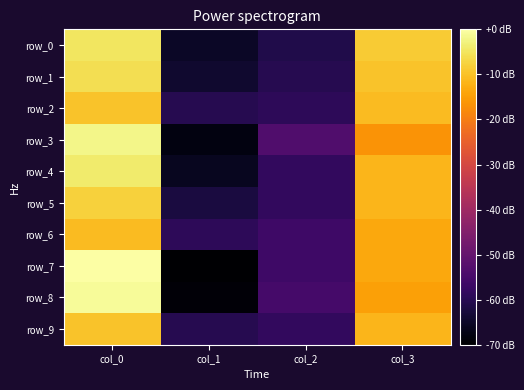

What is the lowest value of the row_4 series?

18